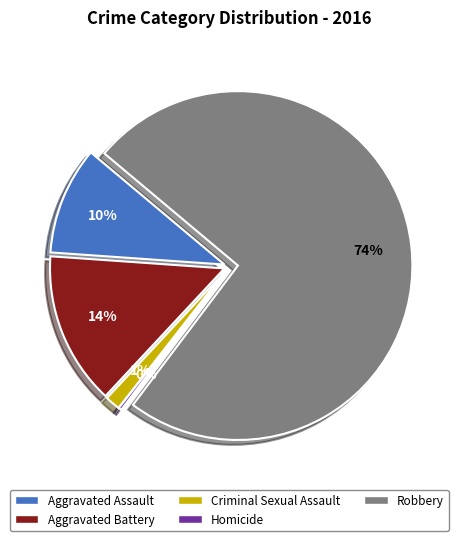

To the nearest percent, what is the difference between the largest and smallest slice percentages?

74%